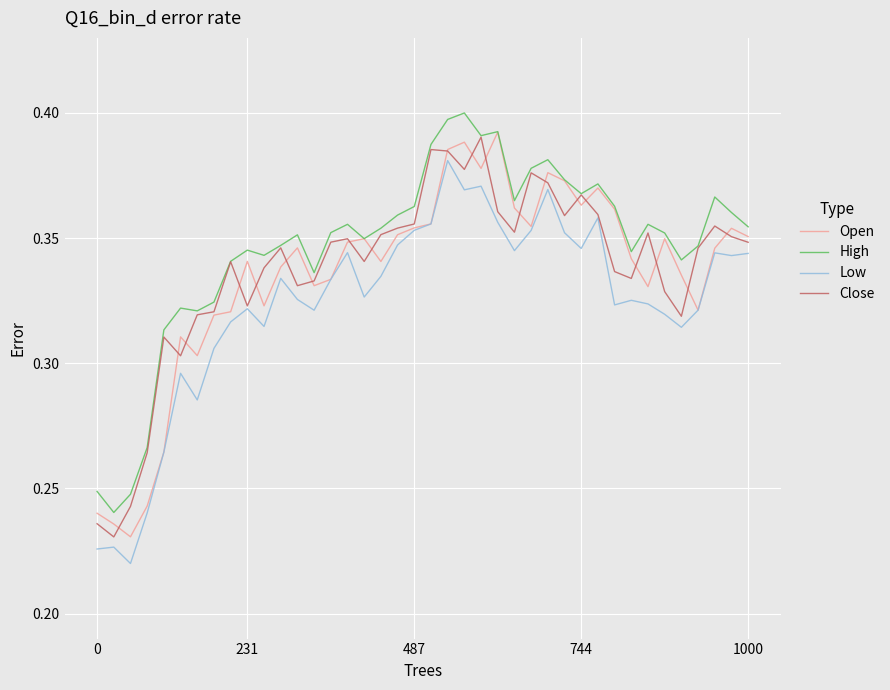

True or false: High and Low intersect in this chart.

False